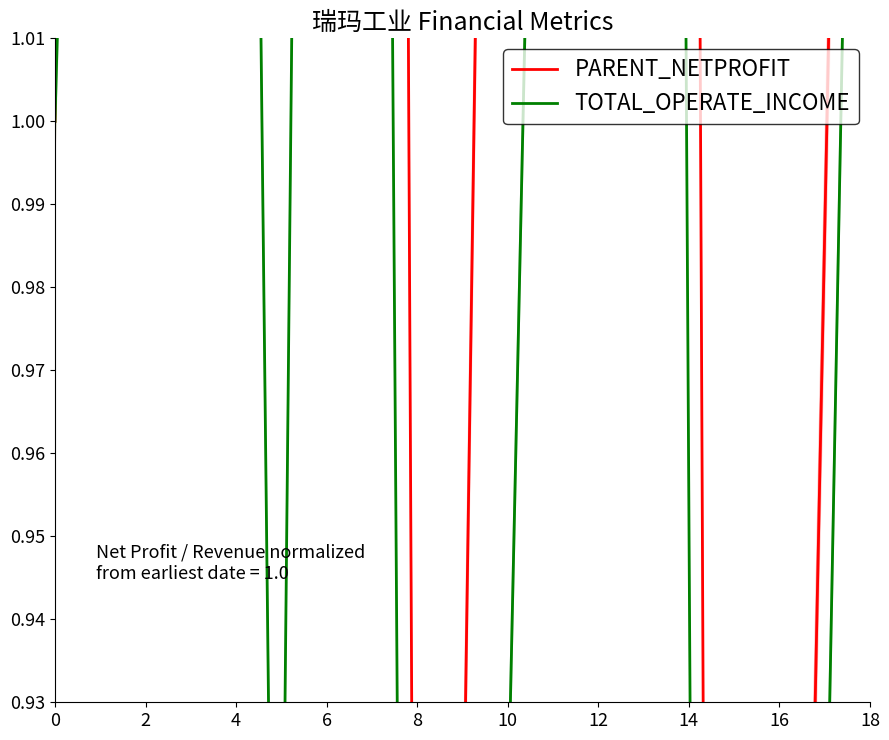

Does the chart have visible grid lines?

No